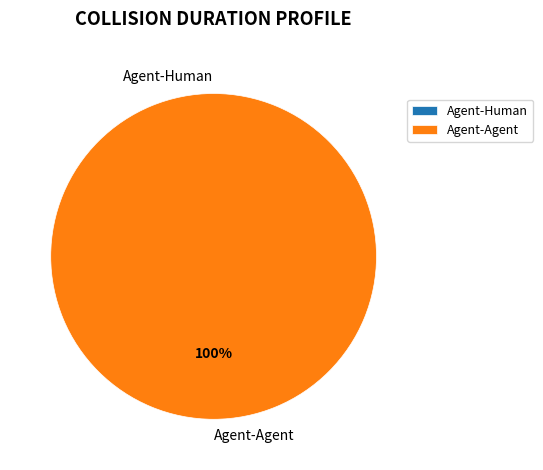

Which category has the biggest portion of the pie?

Agent-Agent